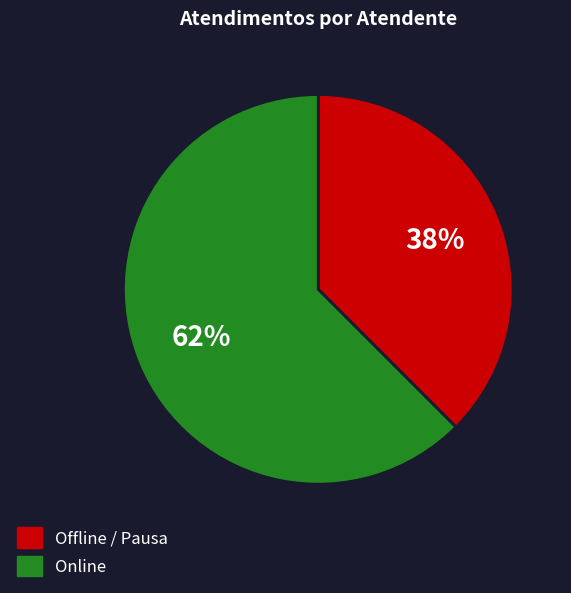

Is there any slice that represents more than half of the pie?

Yes